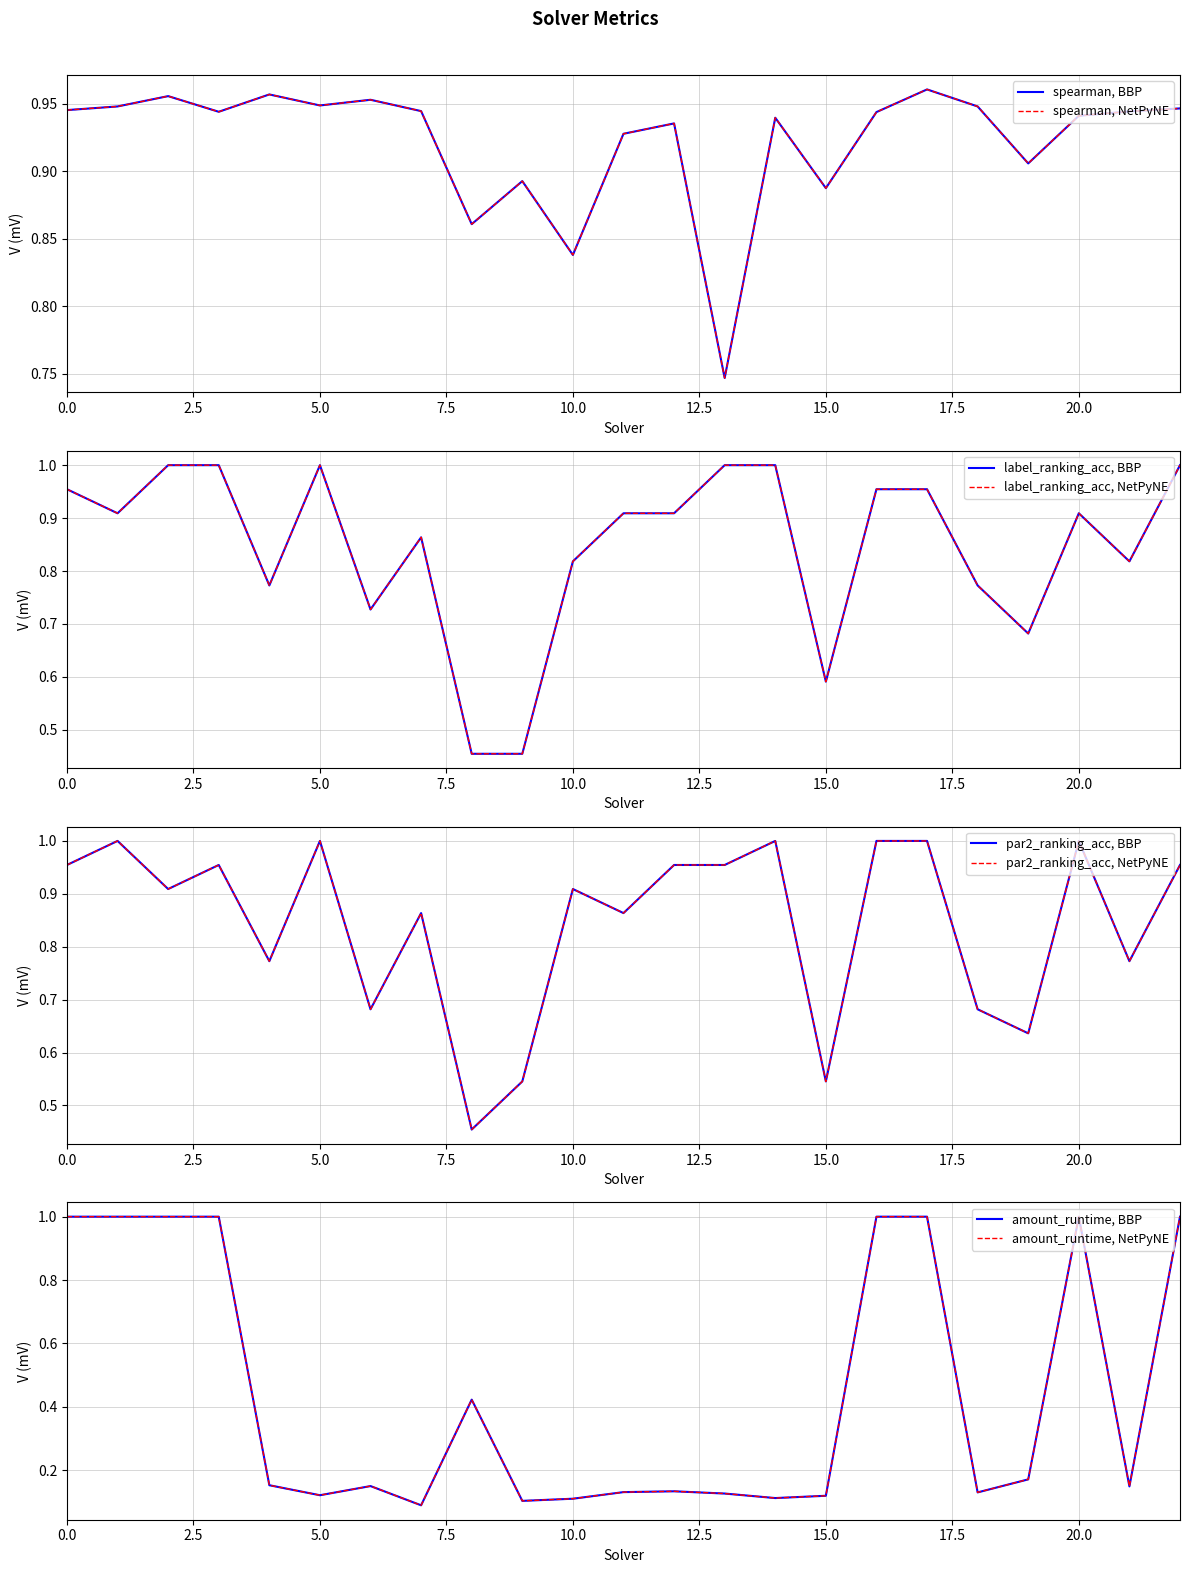

What is the difference between the maximum and minimum values in the amount_runtime series?

0.9